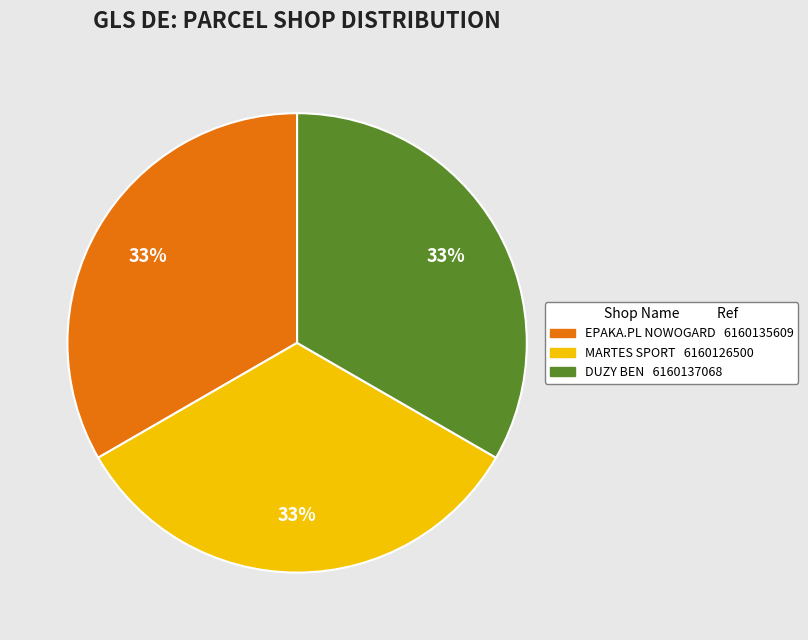

Is there a majority slice in this chart?

No